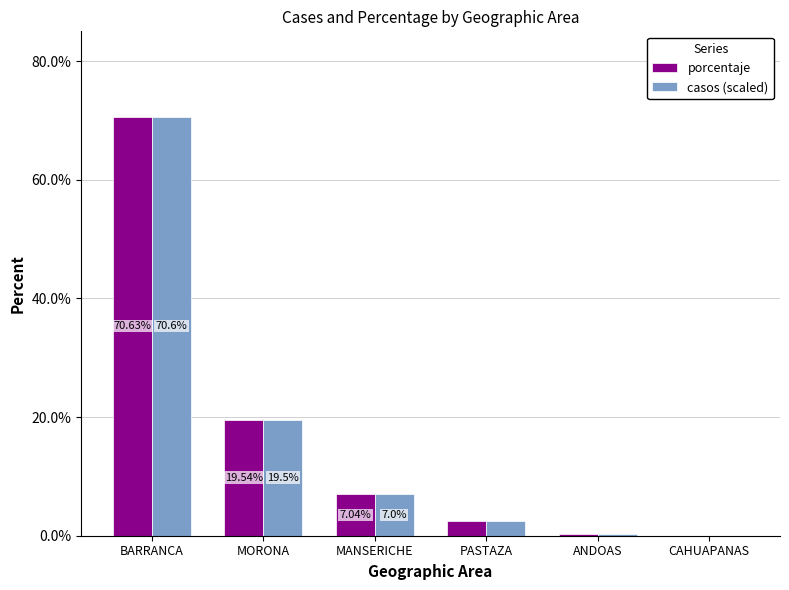

Where is porcentaje nearest to the value 35?

MORONA